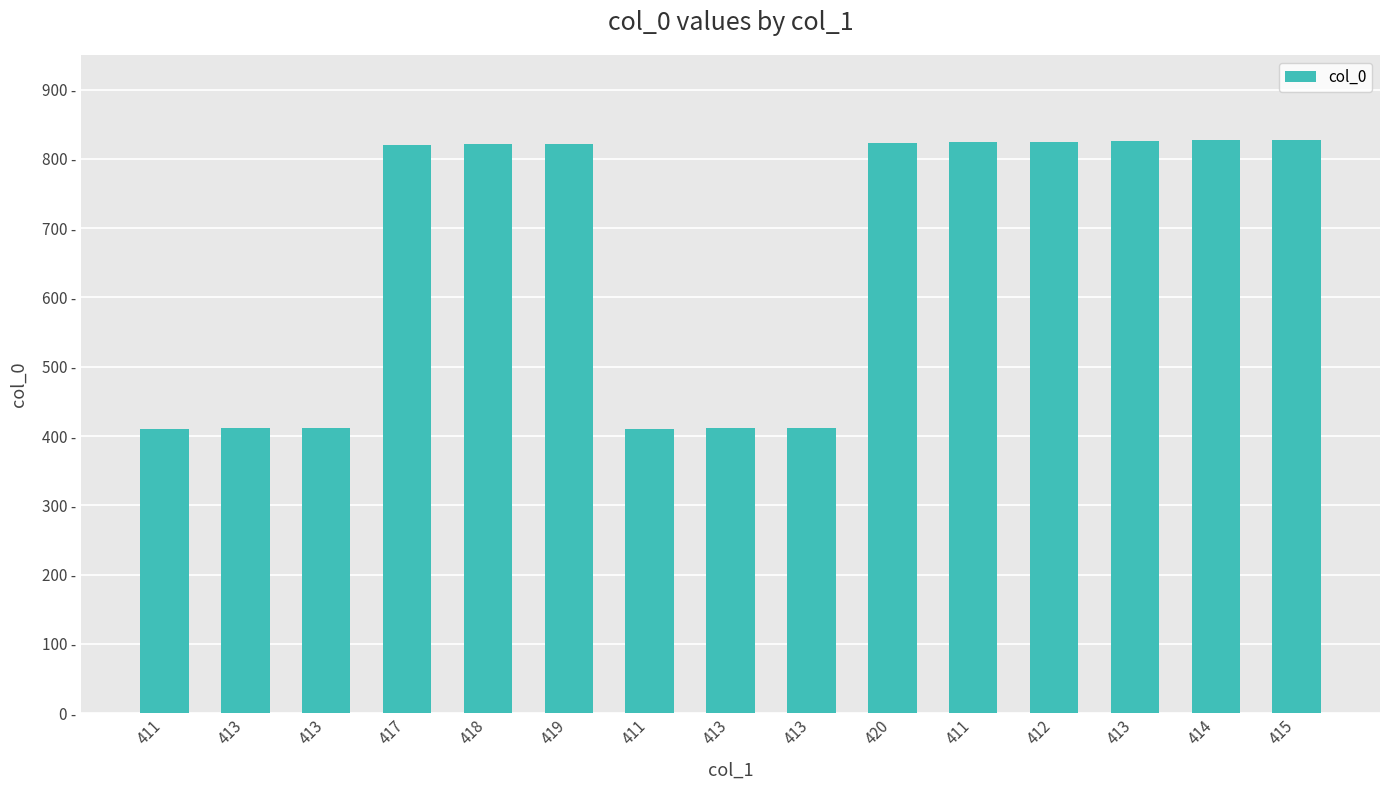

How many data points are less than 821?

7